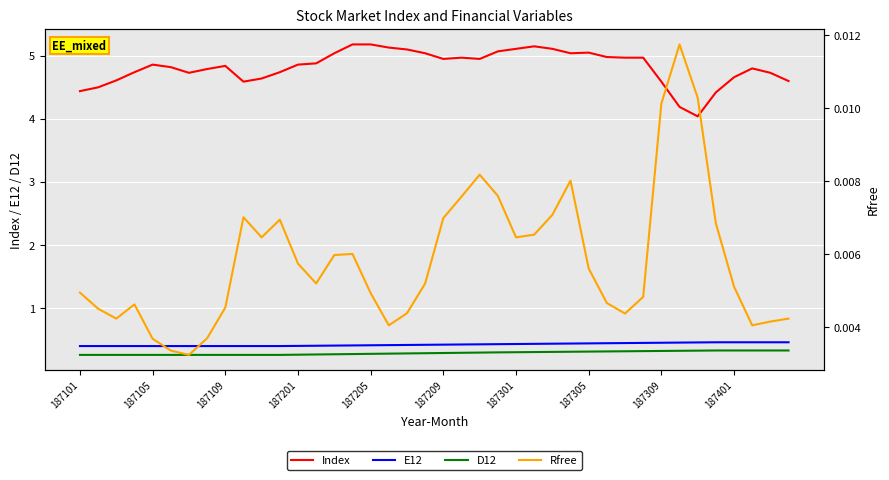

What is the value of the E12 point at the 17th from the left?

0.4